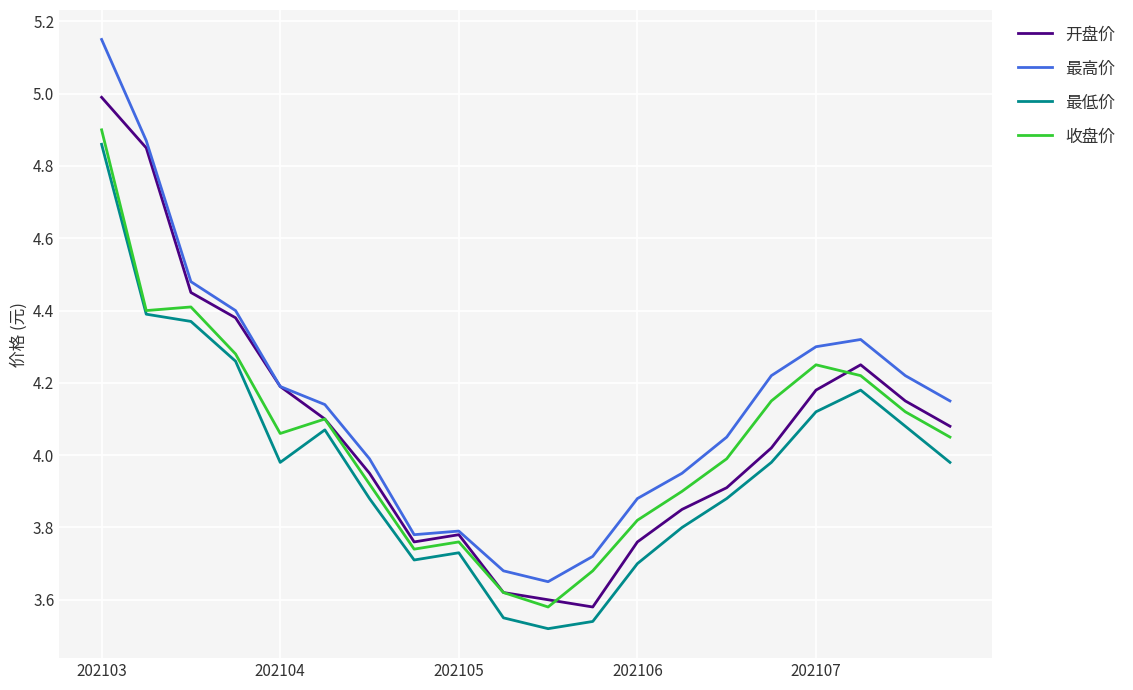

At how many categories does at least one series exceed 3?

20